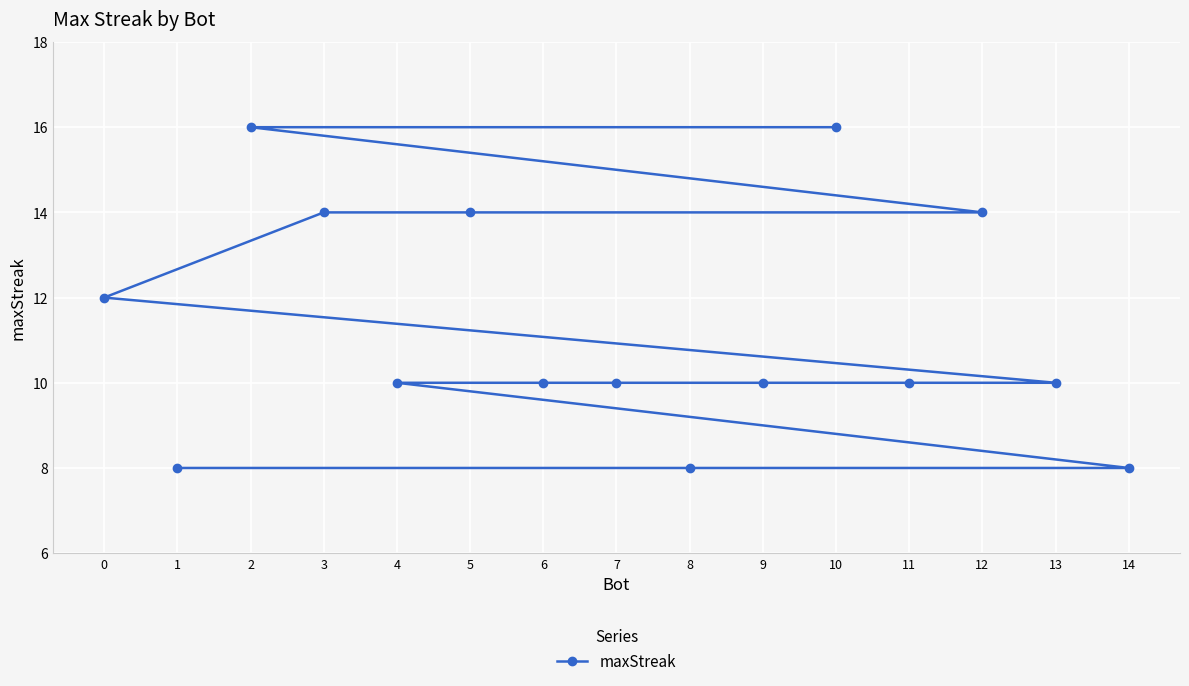

List the labels in order of value, smallest first.

14, 8, 1, 13, 11, 9, 7, 6, 4, 0, 12, 5, 3, 10, 2